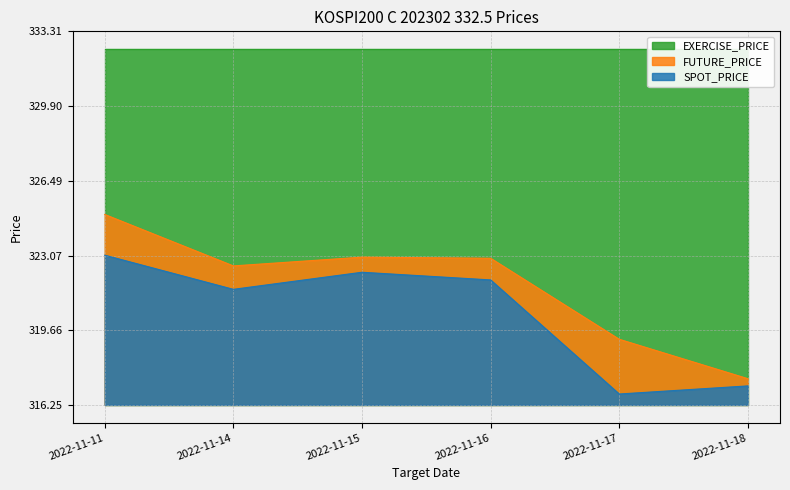

What is the difference between the maximum and minimum values in the SPOT_PRICE series?

6.3